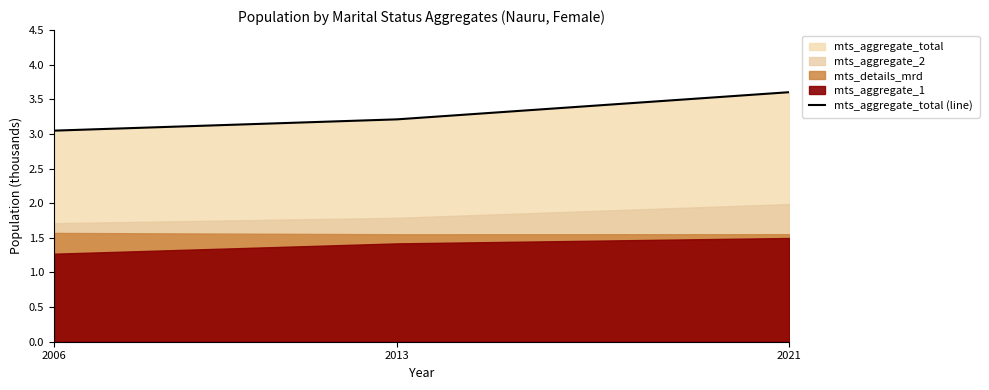

List the labels in order of value, largest first.

2021, 2013, 2006